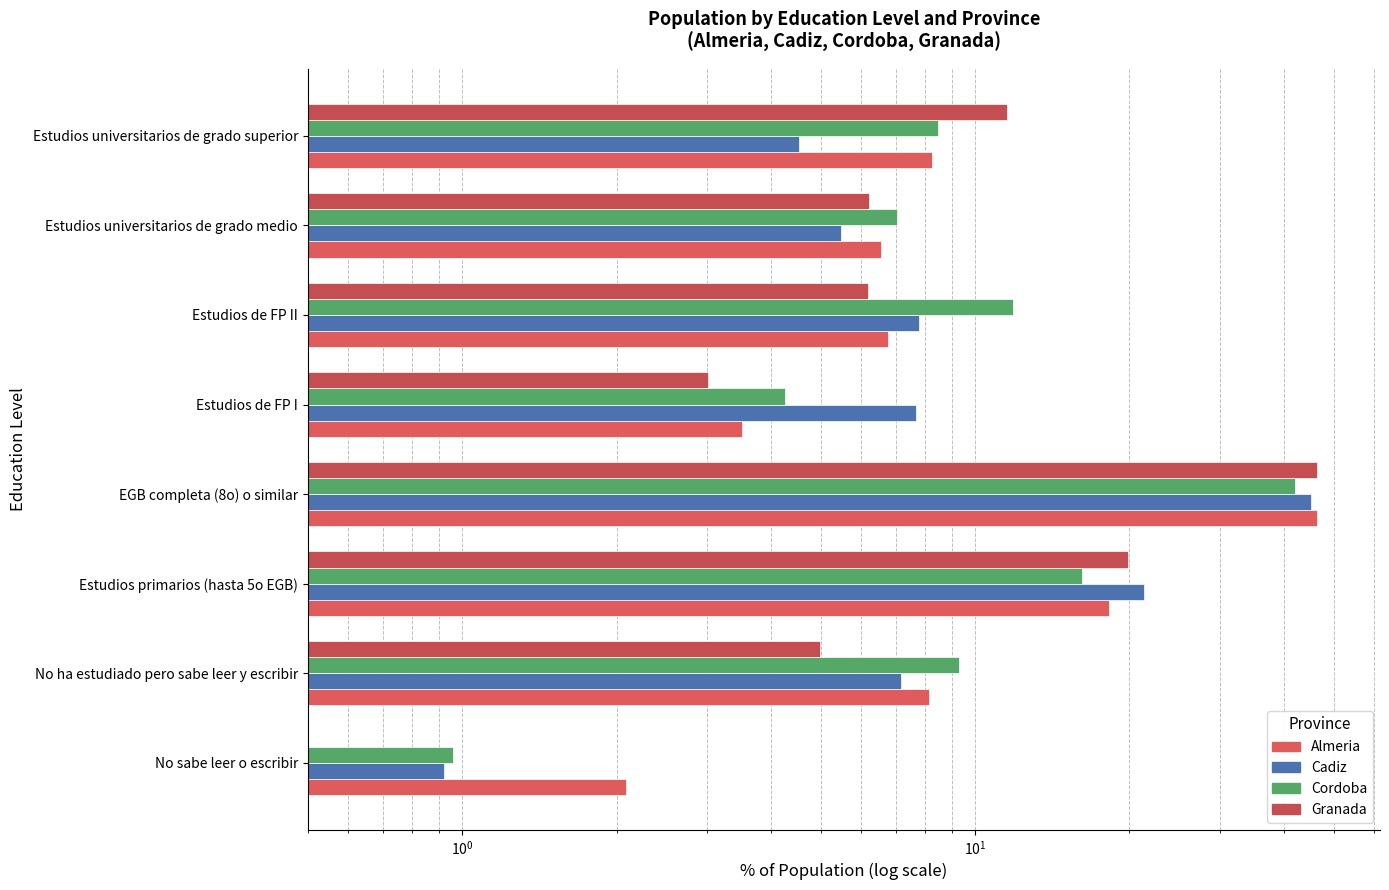

How many bars are there in each group?

4